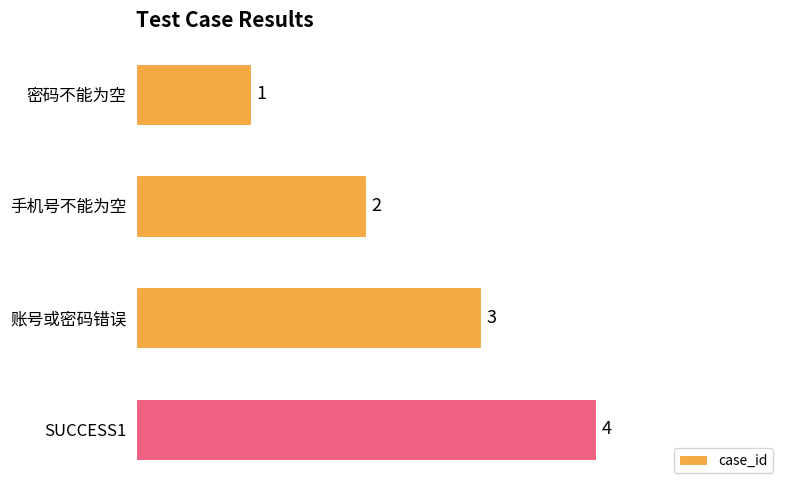

Rank the categories by value from lowest to highest.

密码不能为空, 手机号不能为空, 账号或密码错误, SUCCESS1